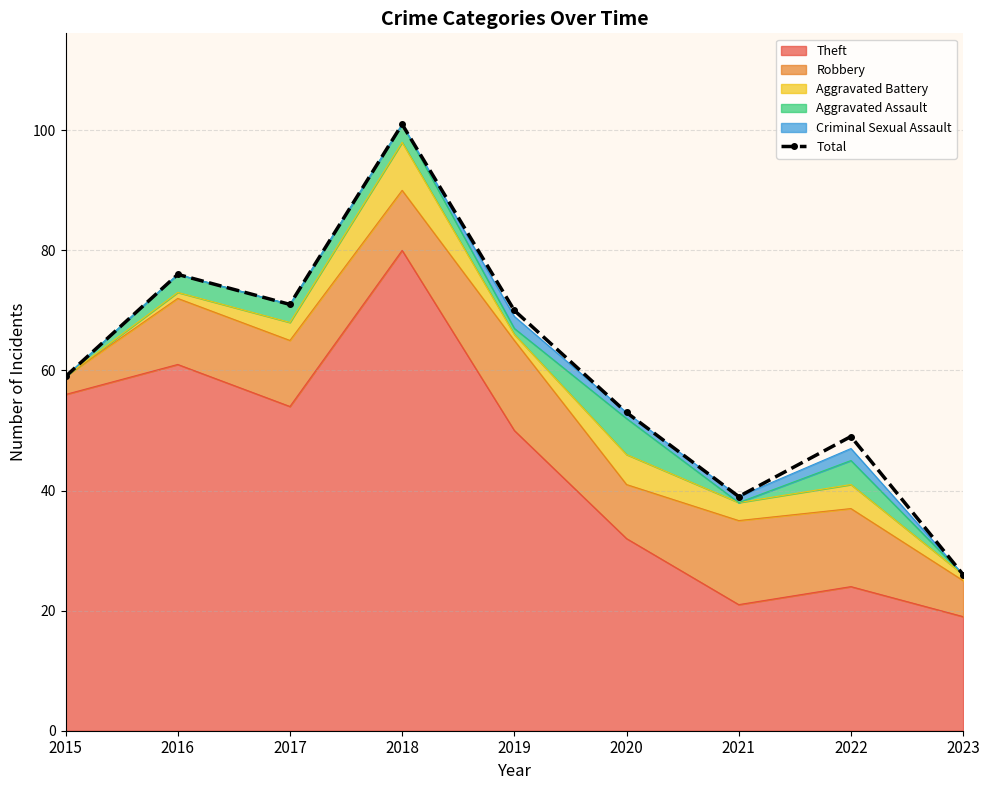

Reading right to left, list all the values displayed in this chart.

2023=26	2022=49	2021=39	2020=53	2019=70	2018=101	2017=71	2016=76	2015=59